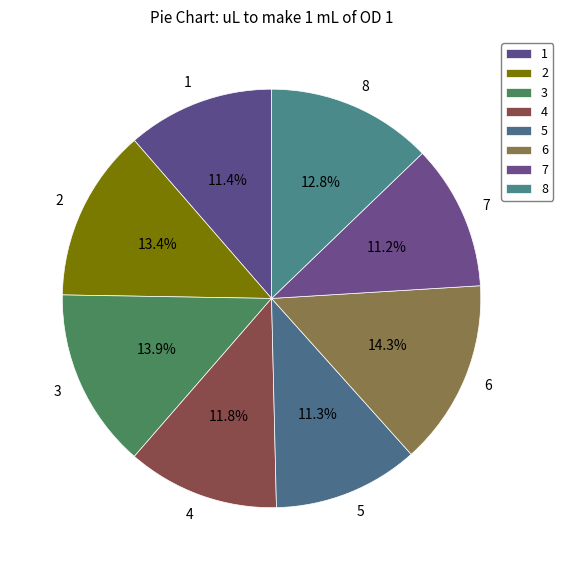

Does any single category account for the majority?

No